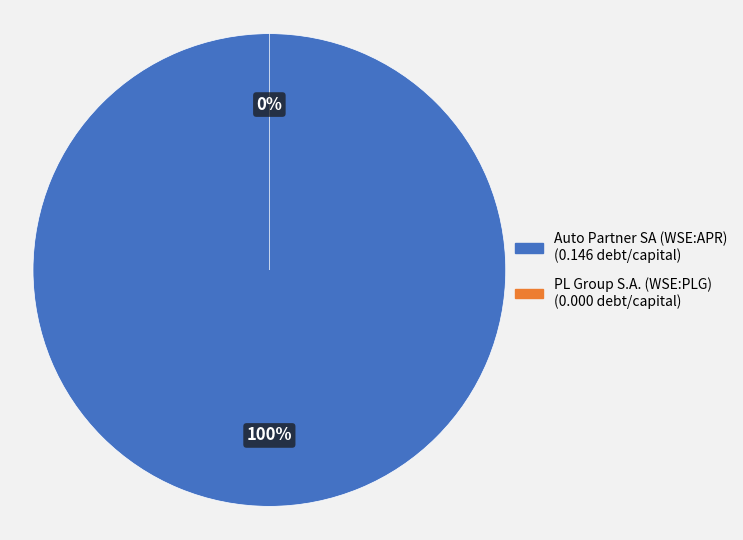

What is the total percentage of PL Group S.A. (WSE:PLG) and Auto Partner SA (WSE:APR)?

100.0%